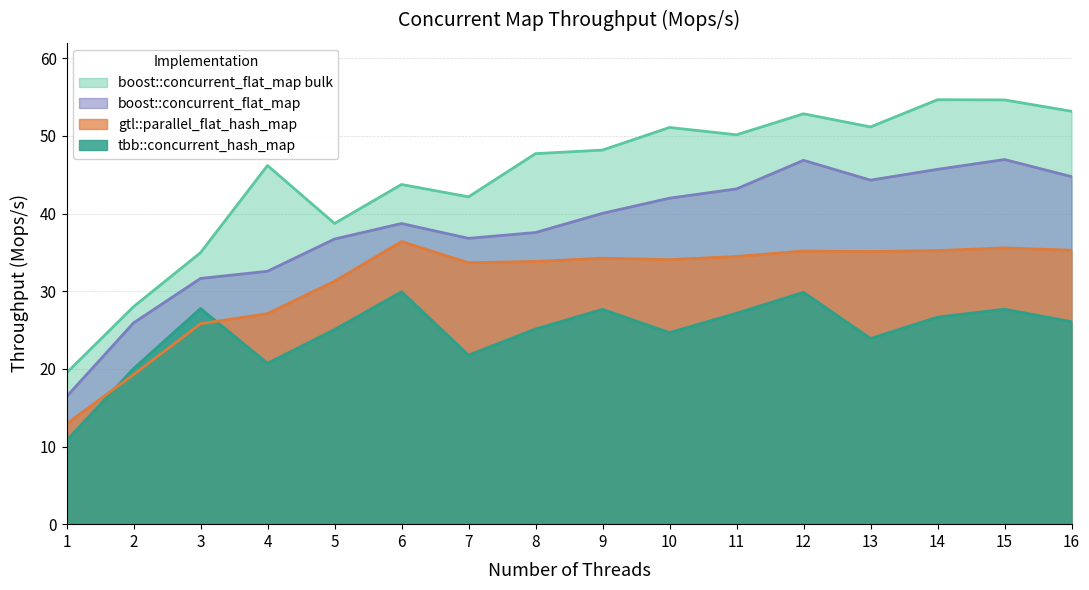

Reading left to right, list all the values displayed in this chart.

tbb::concurrent_hash_map: 10.8	20.0	27.8	20.7	25.1	29.9	21.8	25.1	27.7	24.7	27.2	29.9	23.9	26.7	27.7	26.1
gtl::parallel_flat_hash_map: 12.9	19.3	25.8	27.1	31.3	36.4	33.7	33.8	34.3	34.1	34.5	35.2	35.1	35.2	35.6	35.3
boost::concurrent_flat_map: 16.4	25.9	31.7	32.6	36.7	38.7	36.8	37.6	40.0	42.0	43.2	46.9	44.3	45.7	47.0	44.8
boost::concurrent_flat_map bulk: 19.5	28.0	35.0	46.2	38.7	43.8	42.2	47.7	48.2	51.1	50.2	52.9	51.2	54.7	54.6	53.2